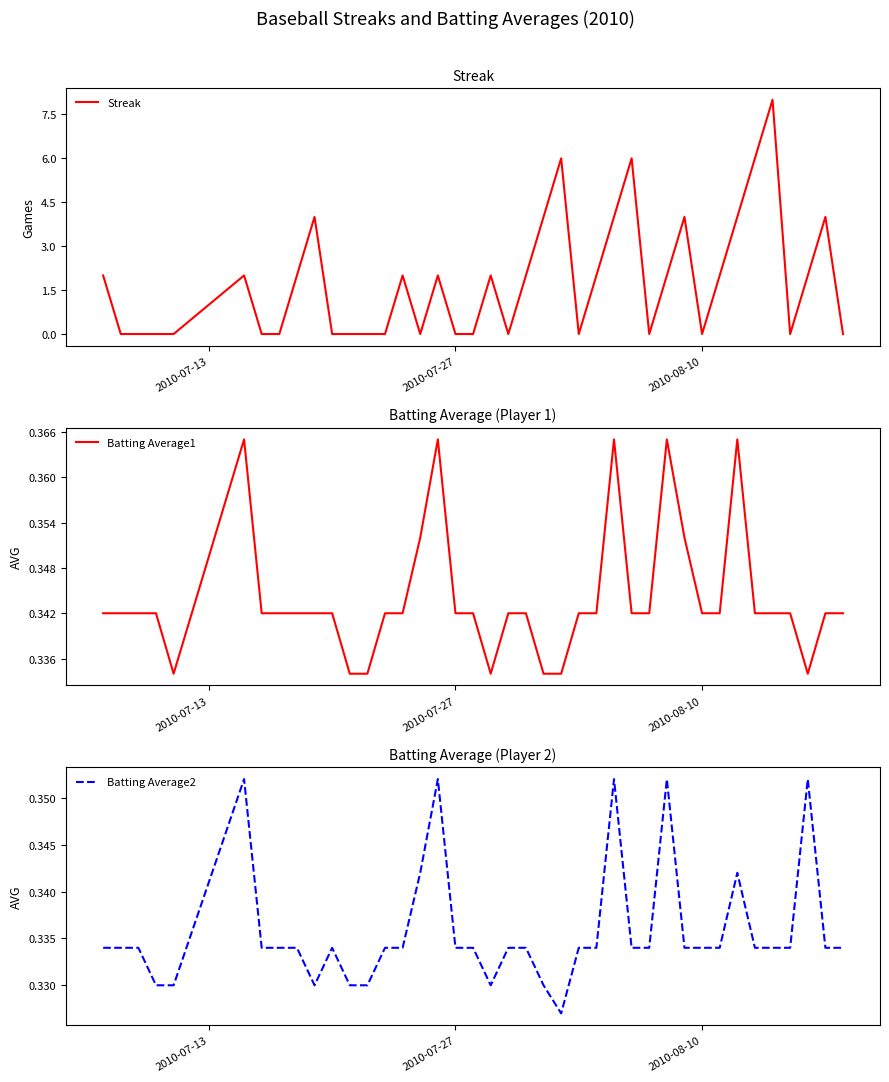

What are all the series names shown in the legend?

Streak, Batting Average1, Batting Average2